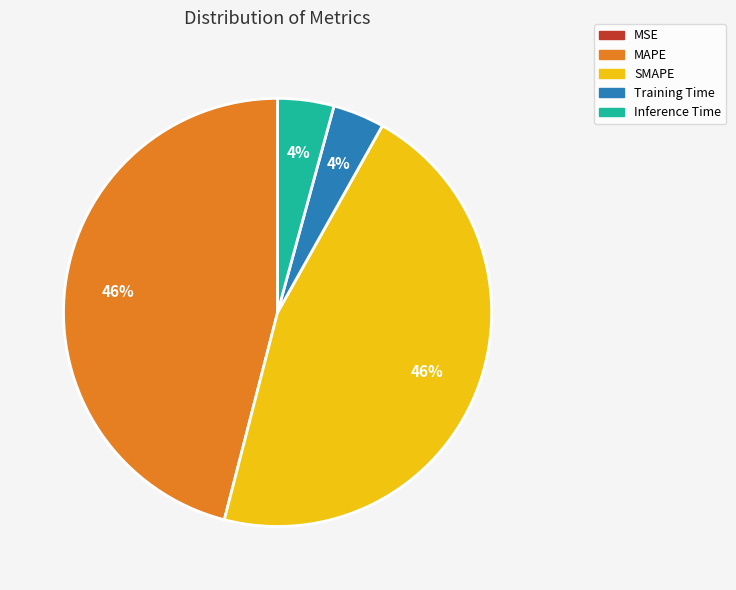

Is it true that MAPE is 46% of the pie?

True